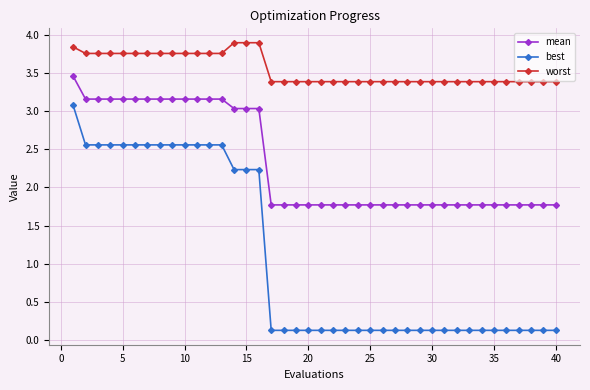

What is the value of the worst point at the 21st from the left?

3.4